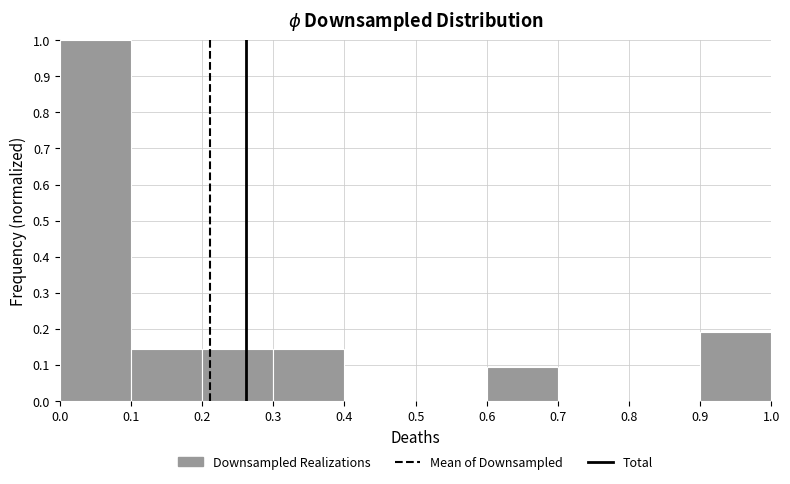

Reading left to right, list every bar in this chart as the range it spans on the x-axis followed by its height. The values are not printed on the chart, so give them approximately, as read against the axis.

0.0 to 0.1: 1.00
0.1 to 0.2: 0.14
0.2 to 0.3: 0.14
0.3 to 0.4: 0.14
0.4 to 0.5: 0
0.5 to 0.6: 0
0.6 to 0.7: 0.10
0.7 to 0.8: 0
0.8 to 0.9: 0
0.9 to 1.0: 0.19